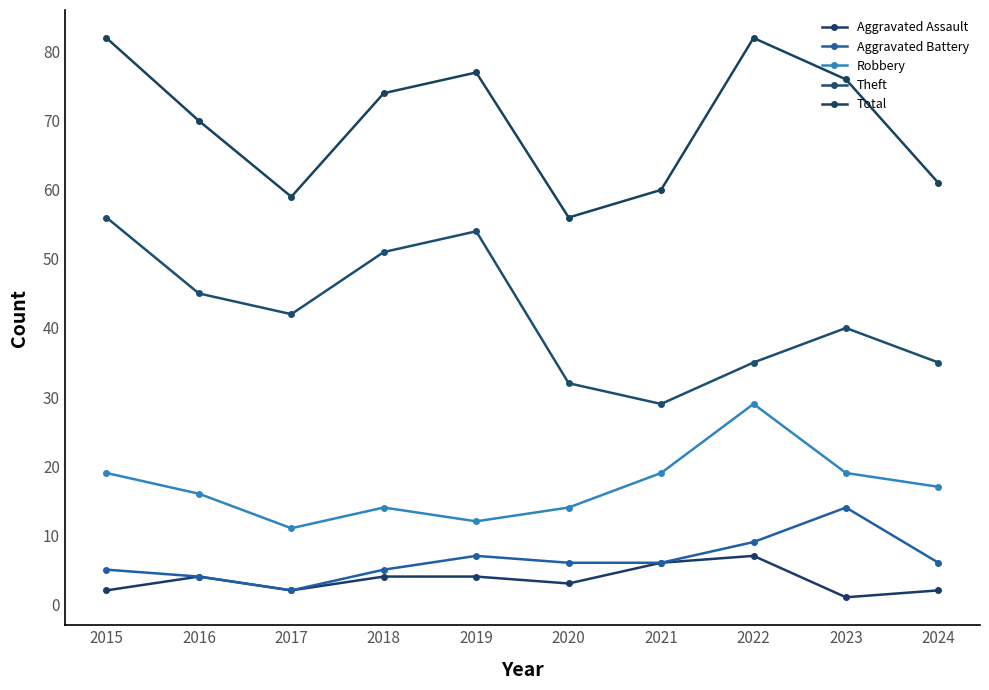

What is the total value across all series at 2016?

139